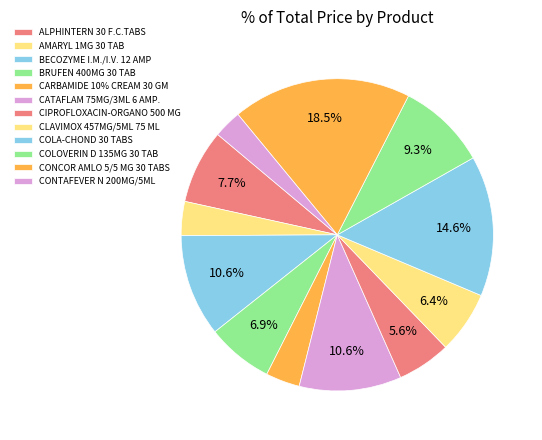

Combined, do CLAVIMOX 457MG/5ML 75 ML and CARBAMIDE 10% CREAM 30 GM account for over 50%?

No